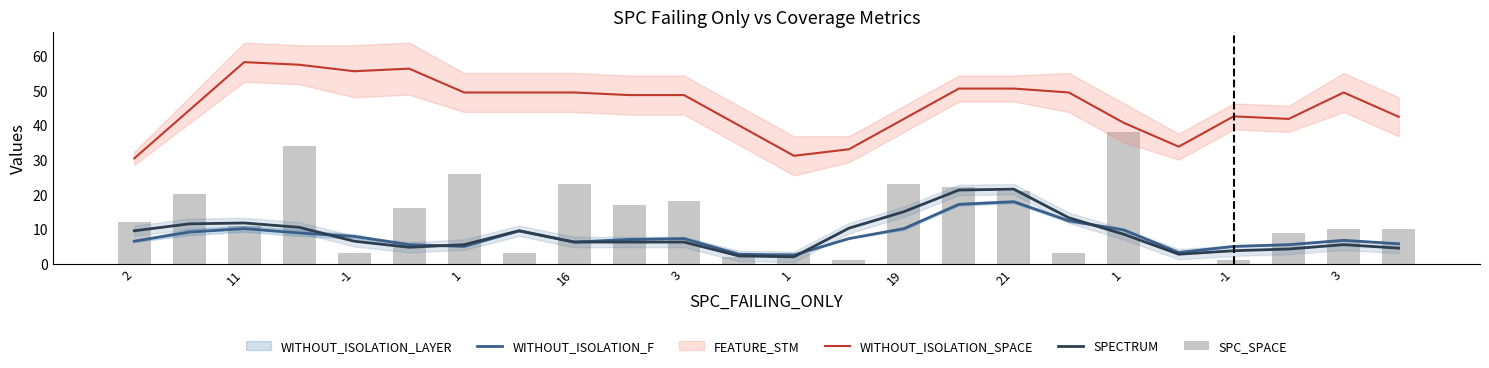

Is it true that SPC_SPACE equals -18.0 at 19?

False